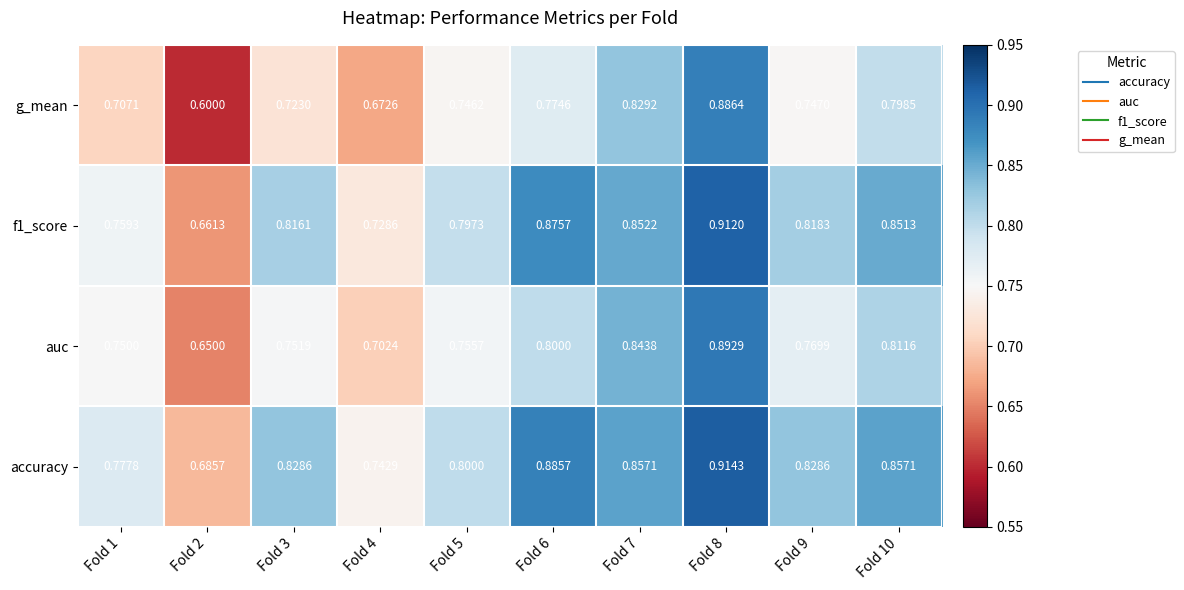

Is the value of f1_score at Fold 1 greater than the value of accuracy at Fold 6?

No